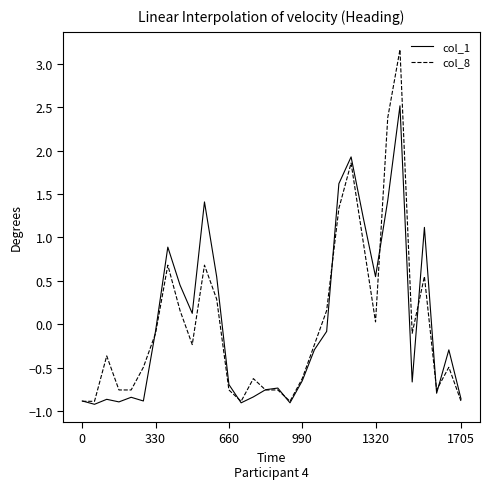

True or false: col_8 and col_1 cross at least once.

True